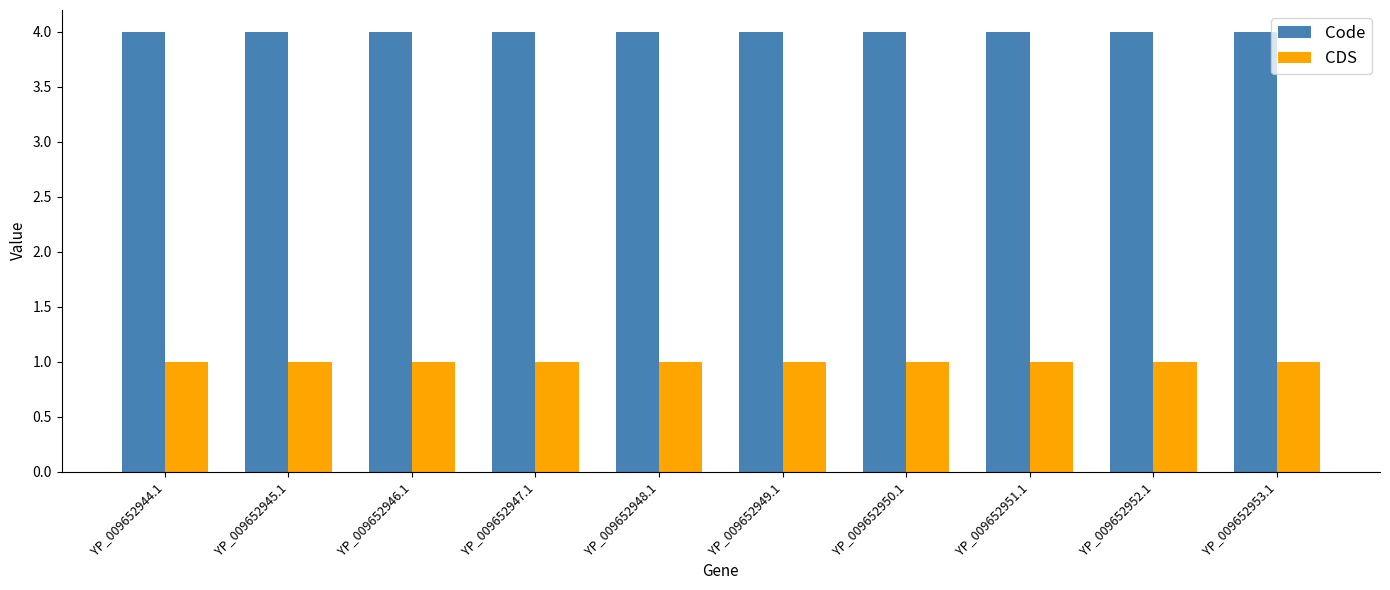

Is the value of Code at YP_009652948.1 greater than the value of CDS at YP_009652949.1?

Yes